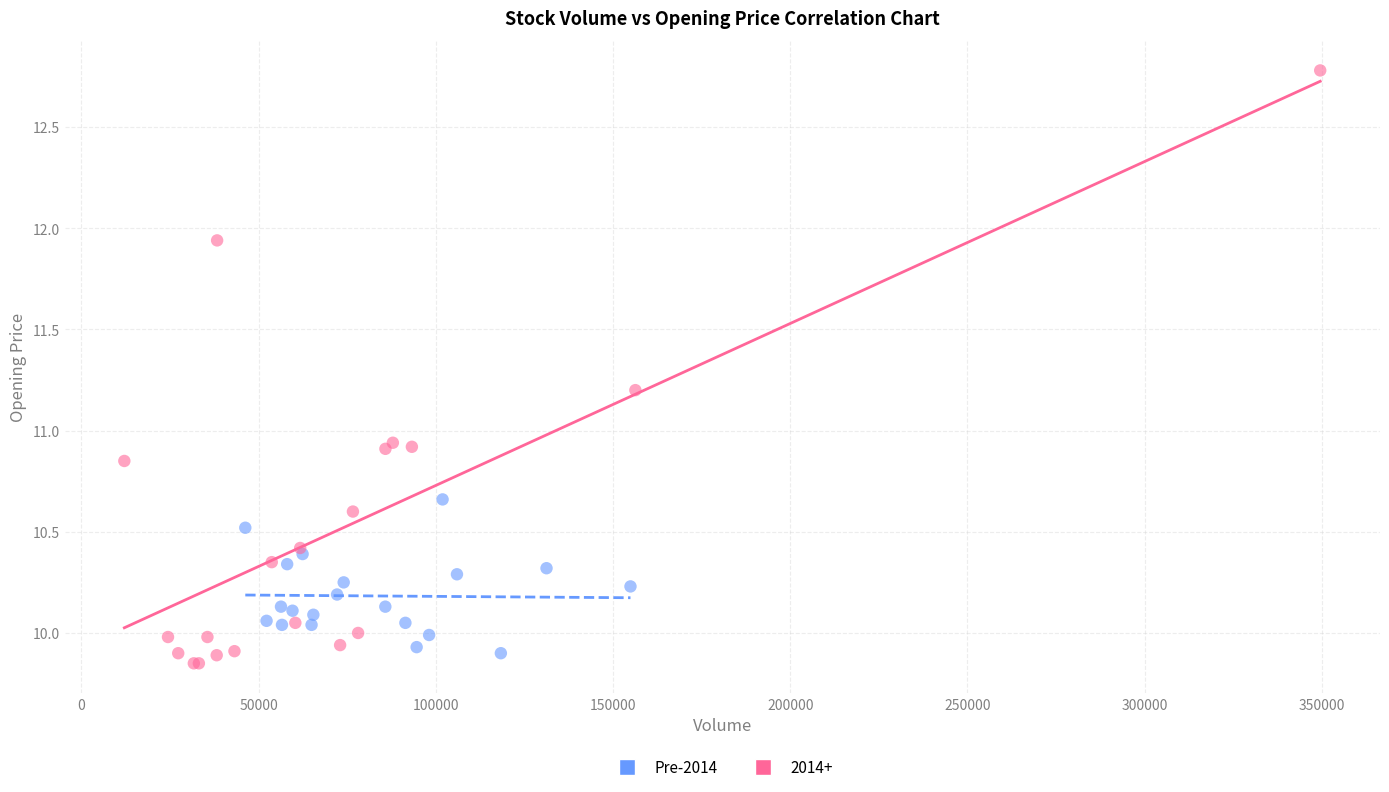

Which series contains the highest Y value?

2014+